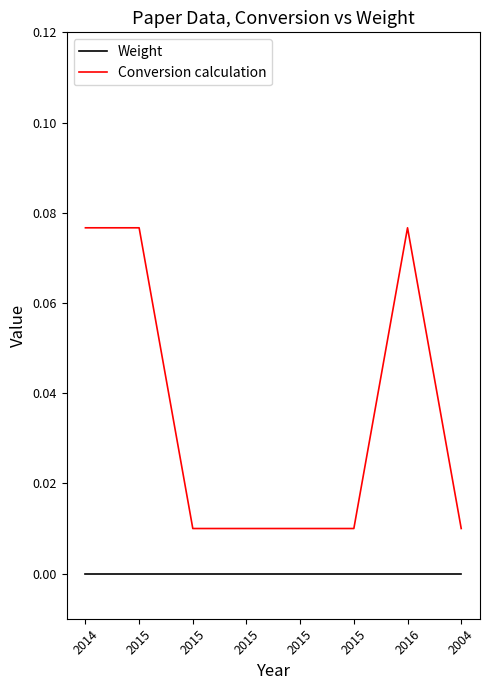

True or false: Conversion calculation and Weight cross at least once.

False